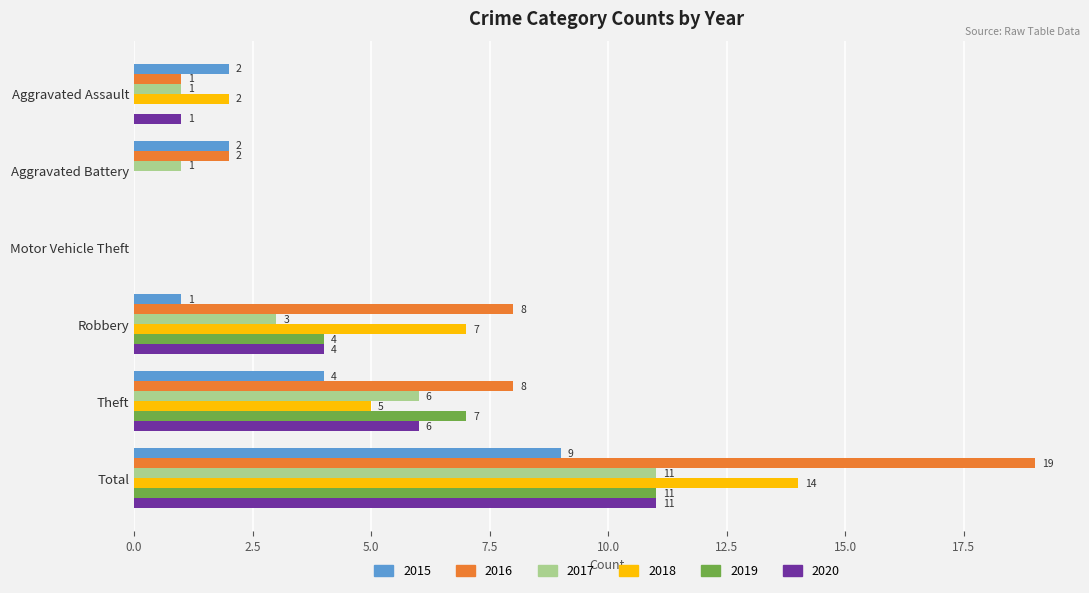

What is the approximate value of 2015 at Robbery?

1